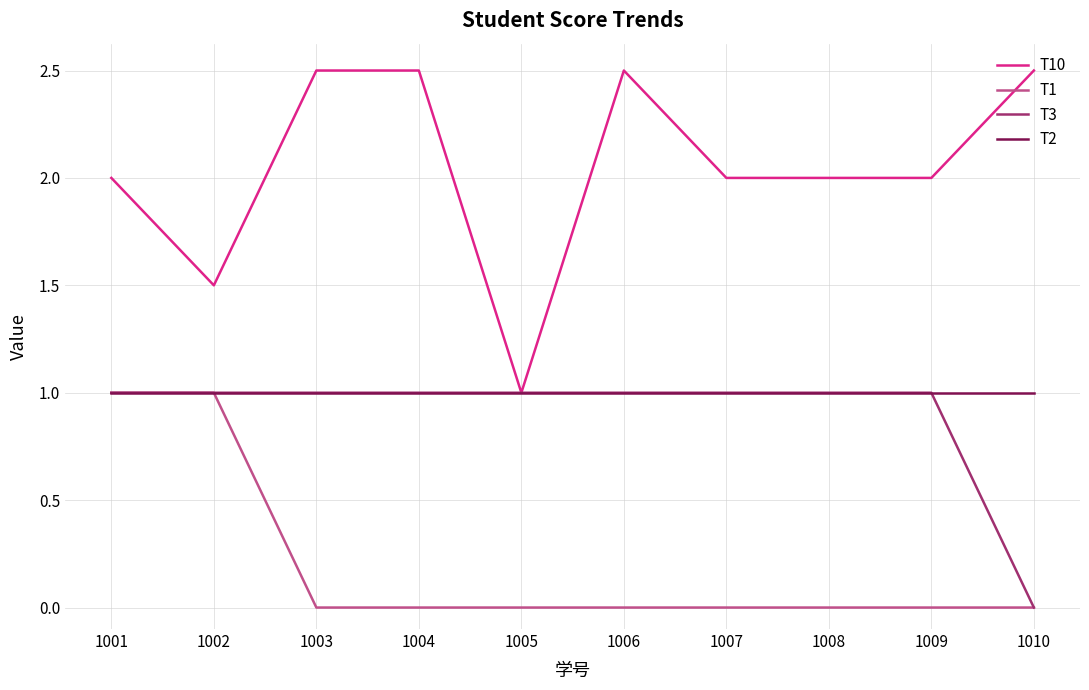

Does the chart have visible grid lines?

Yes